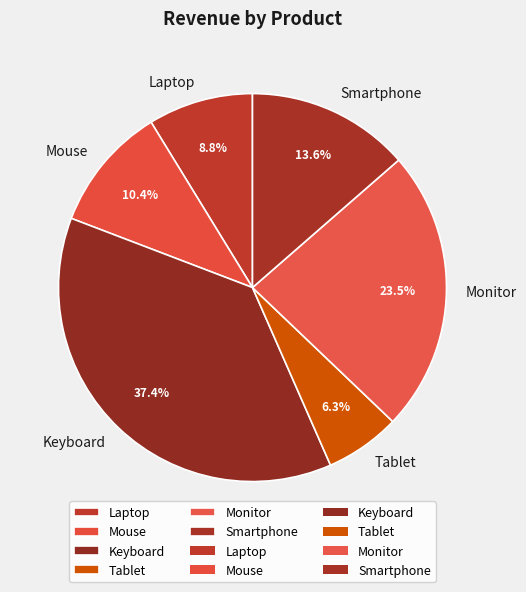

Between Mouse and Laptop, which is larger?

Mouse